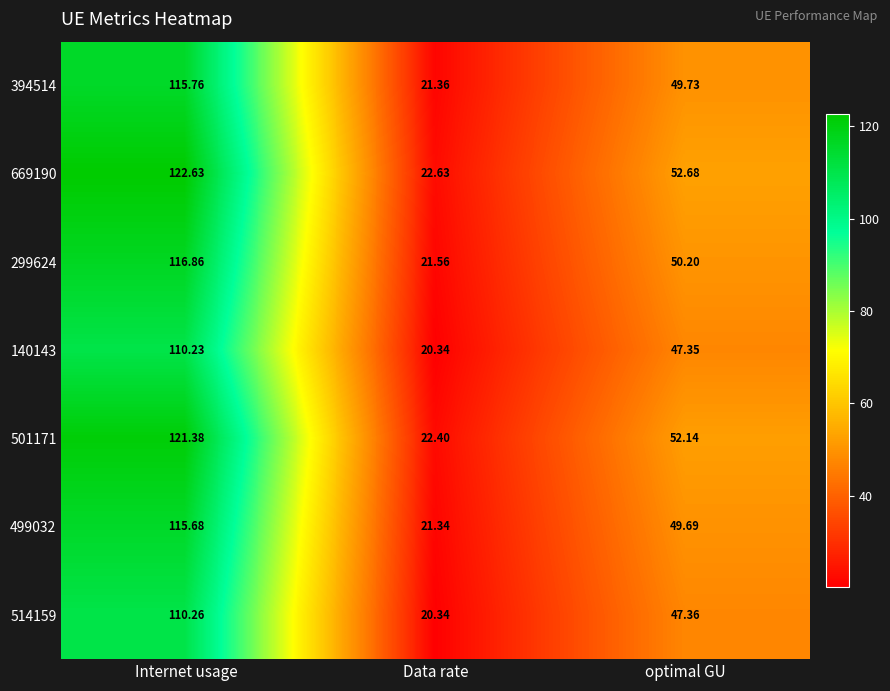

Which label corresponds to the largest value in the chart?

Internet usage